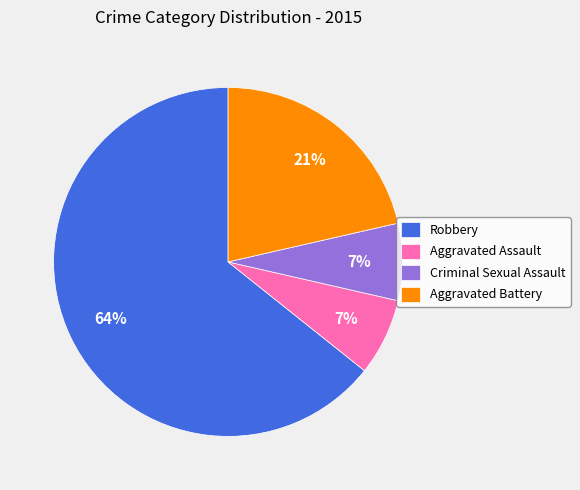

Is there any slice that represents more than half of the pie?

Yes